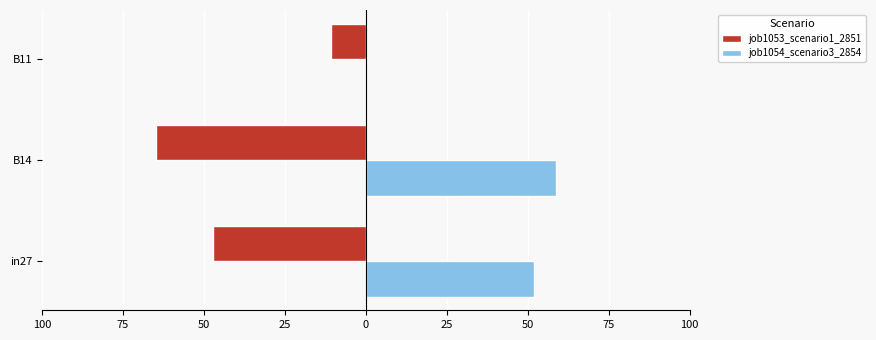

What are all the series names shown in the legend?

job1053_scenario1_2851, job1054_scenario3_2854